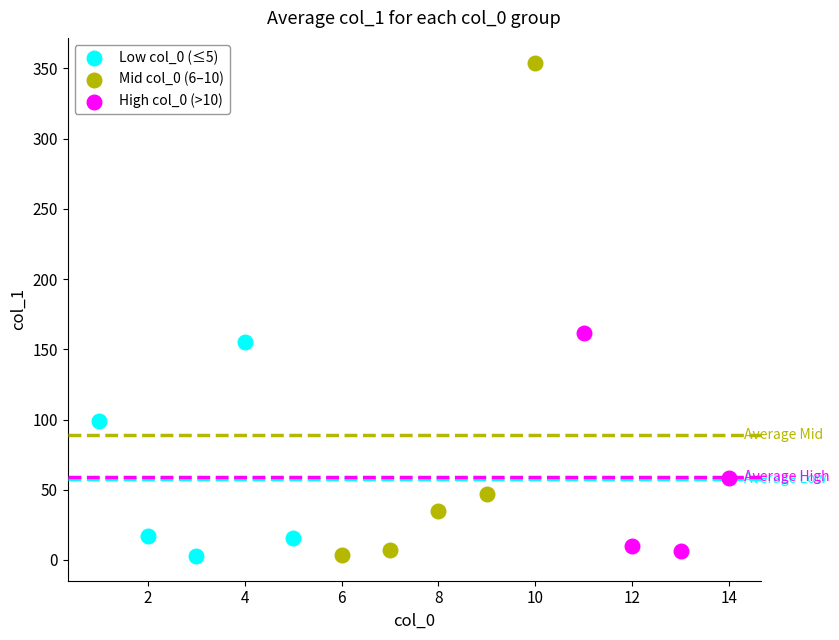

Which series has the widest spread of Y values?

Mid col_0 (6–10)